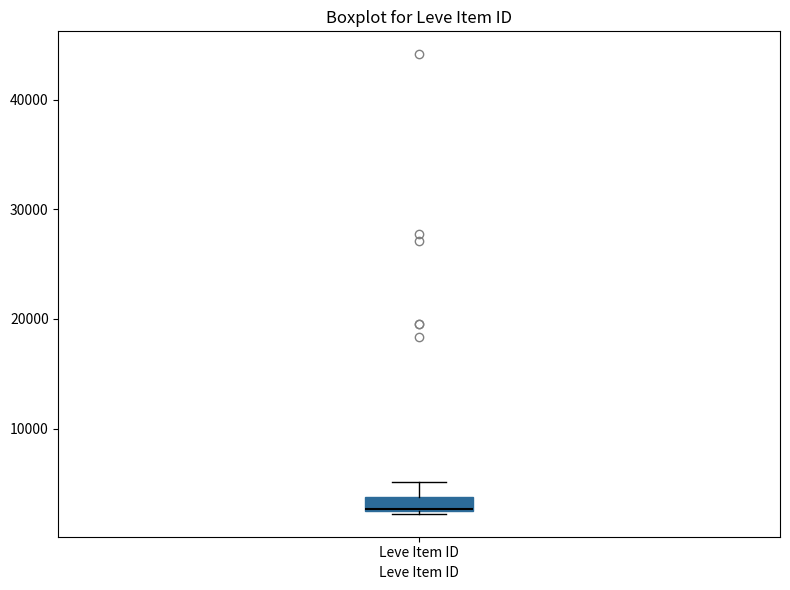

Where does the upper whisker of the box for Leve Item ID end on the y-axis? The values are not printed on the chart, so give them approximately, as read against the axis.

5000